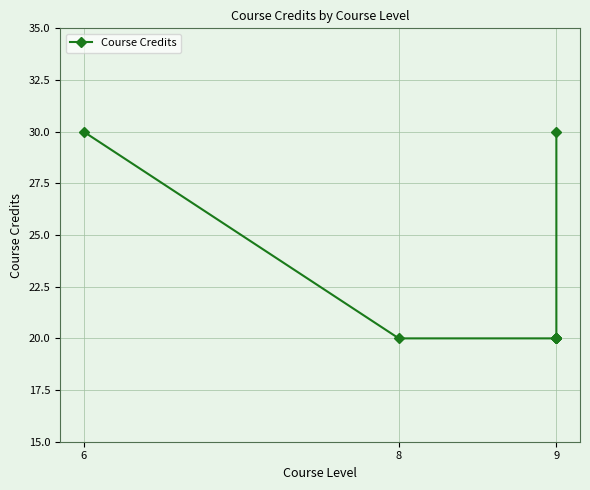

At which label is the value closest to 25?

6